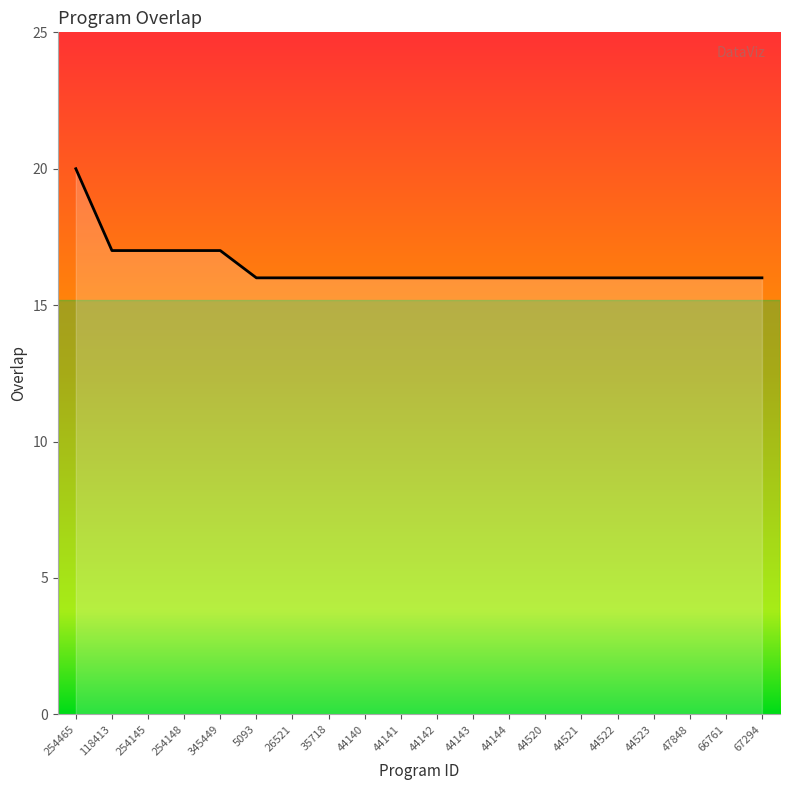

Reading left to right, transcribe all the data shown in this chart.

254465=20	118413=17	254145=17	254148=17	345449=17	5093=16	26521=16	35718=16	44140=16	44141=16	44142=16	44143=16	44144=16	44520=16	44521=16	44522=16	44523=16	47848=16	66761=16	67294=16